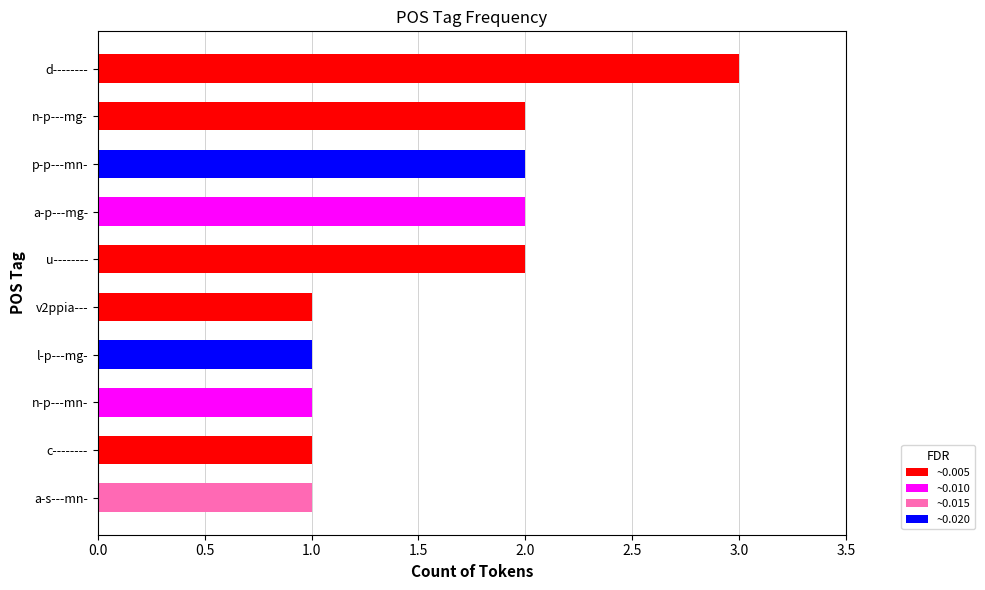

What is the label of the 6th bar from the top?

v2ppia---